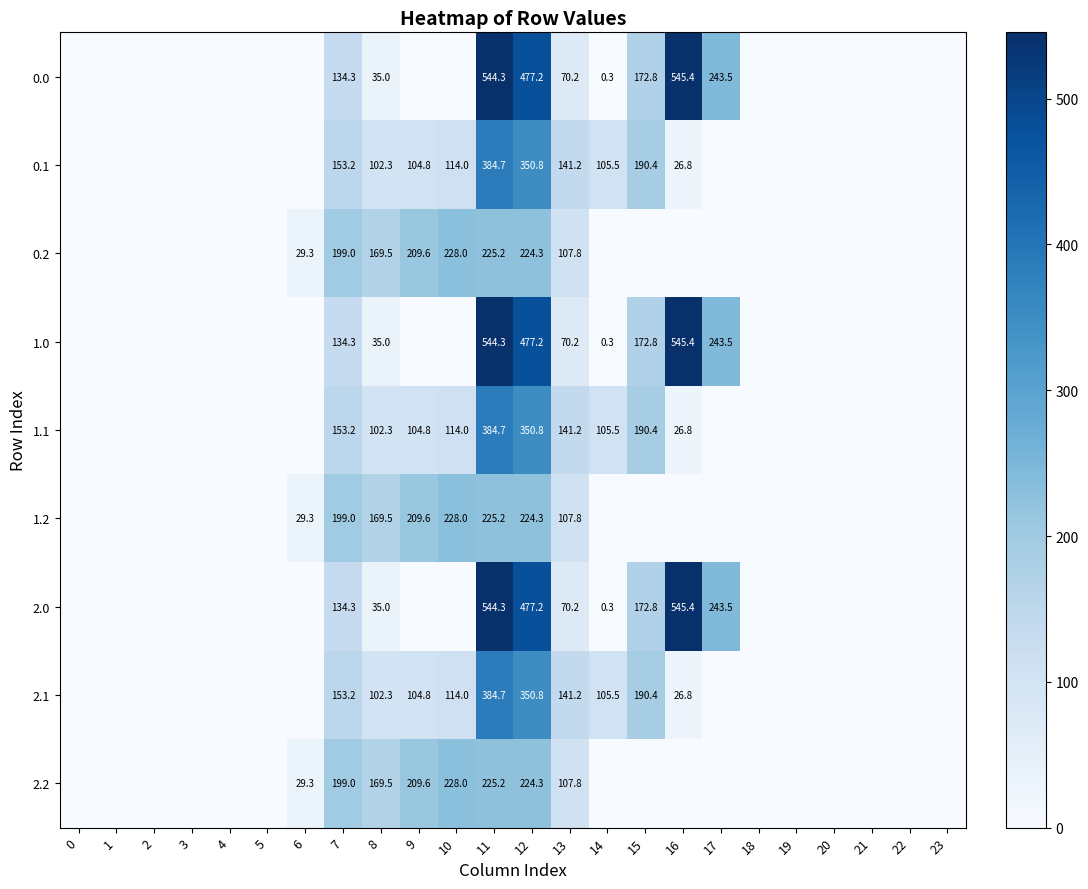

What is the spread (max minus min) of values at 13?

71.0